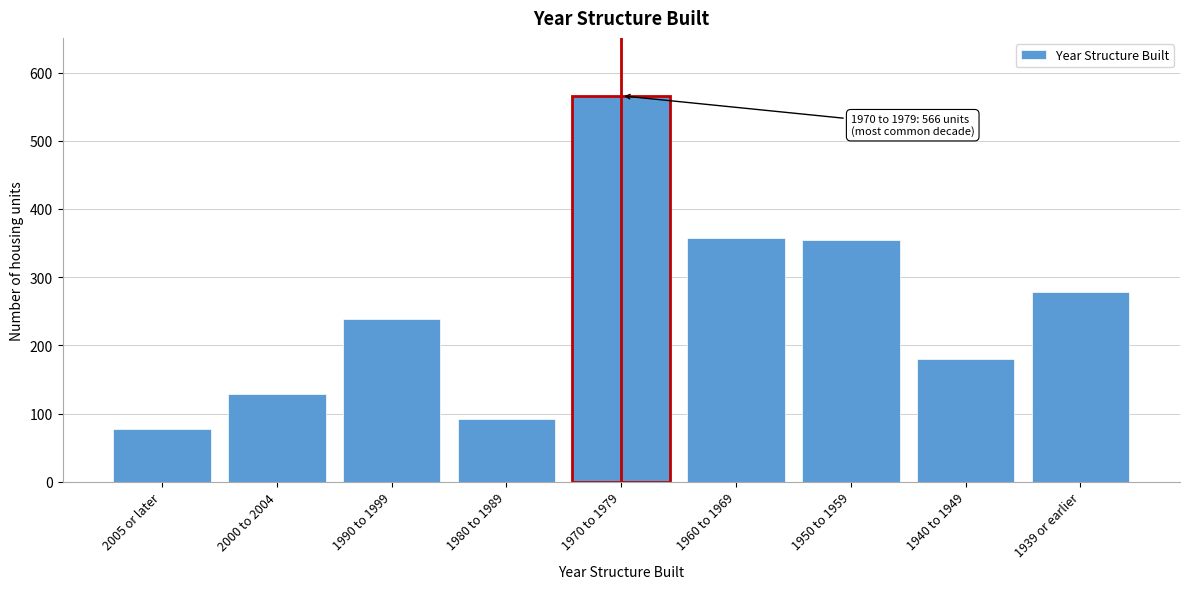

What is the minimum value shown in the chart?

78